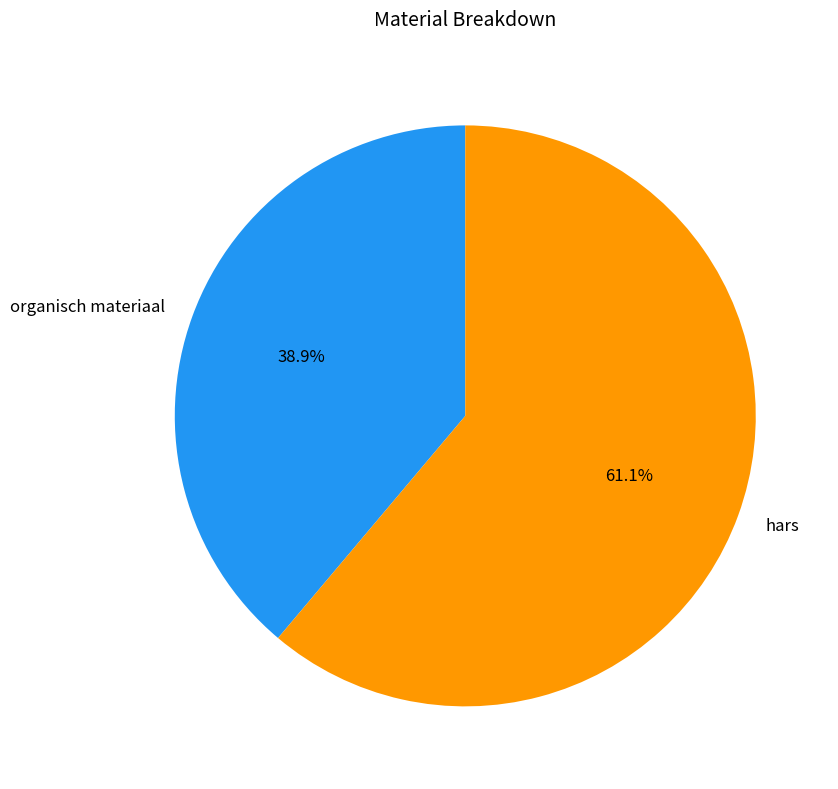

True or false: organisch materiaal accounts for 27% of the total.

False